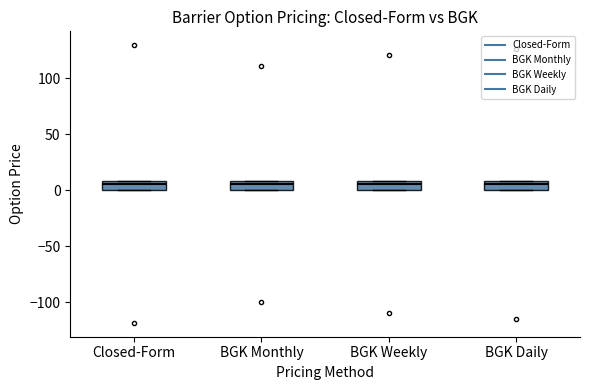

Where is the upper edge of the box for Closed-Form on the y-axis? The values are not printed on the chart, so give them approximately, as read against the axis.

10